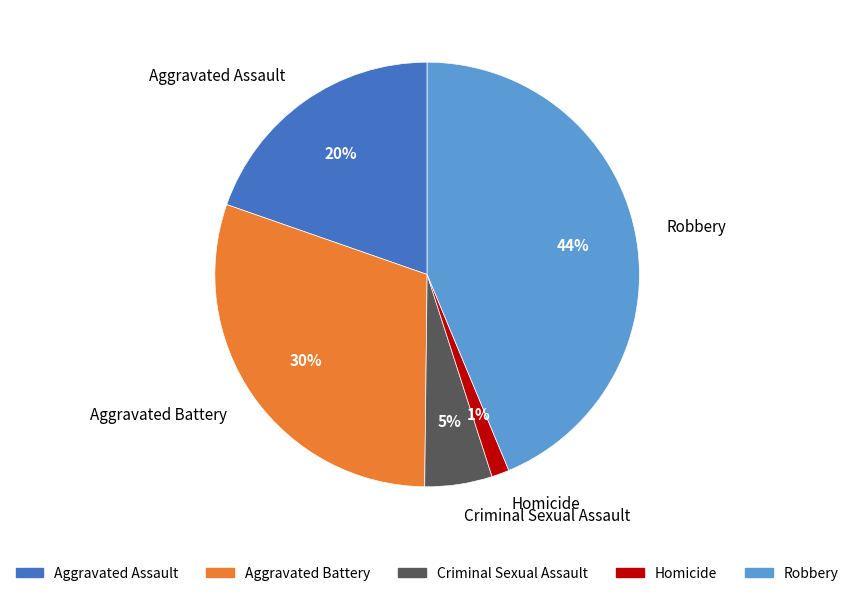

Count the number of slices in the pie.

5